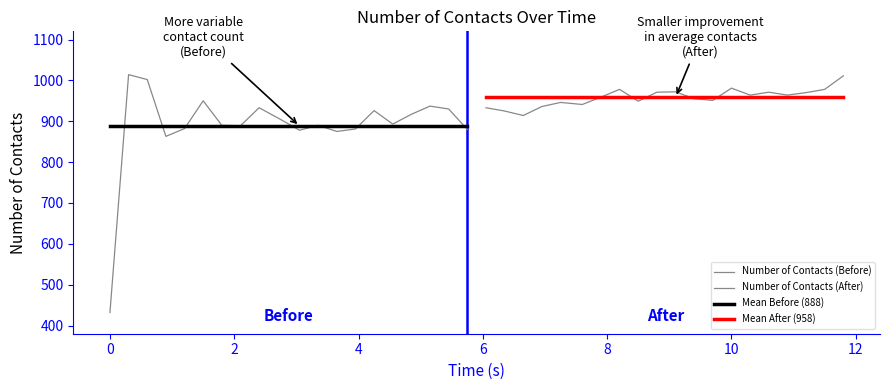

Where is the first local minimum?

0.90001